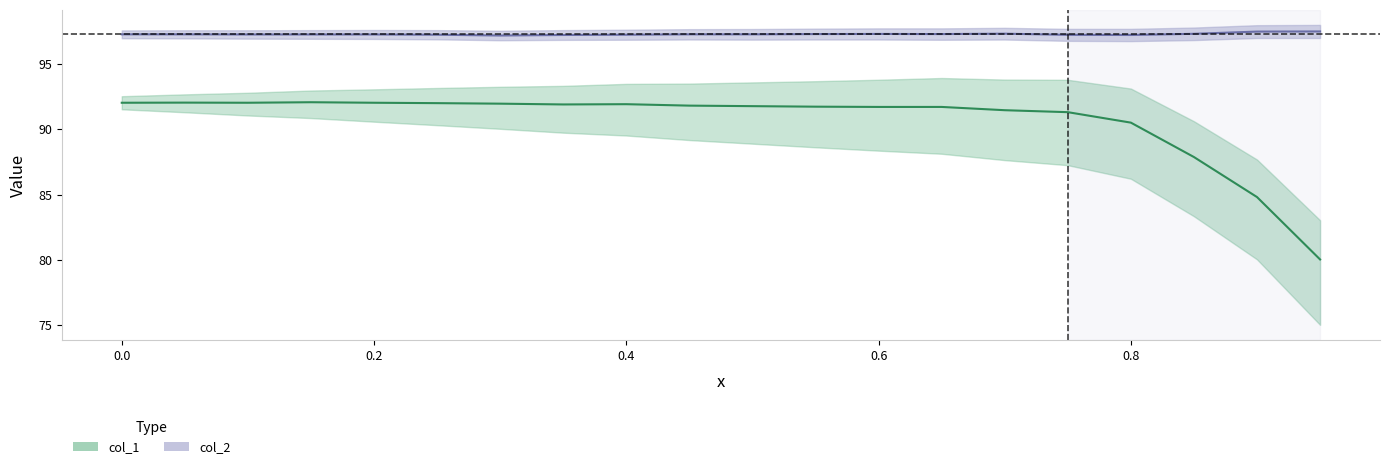

What is the difference between the second highest and minimum values in the col_1 series?

12.0